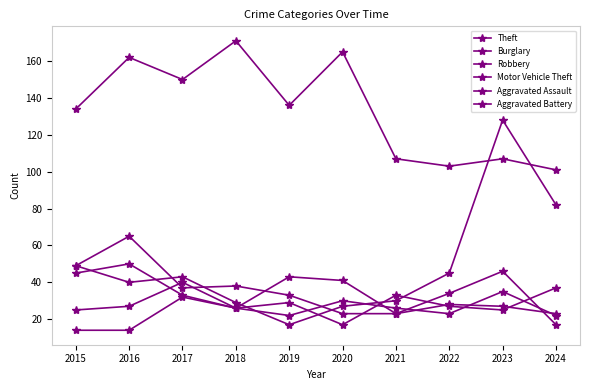

How many data points does each series have?

10